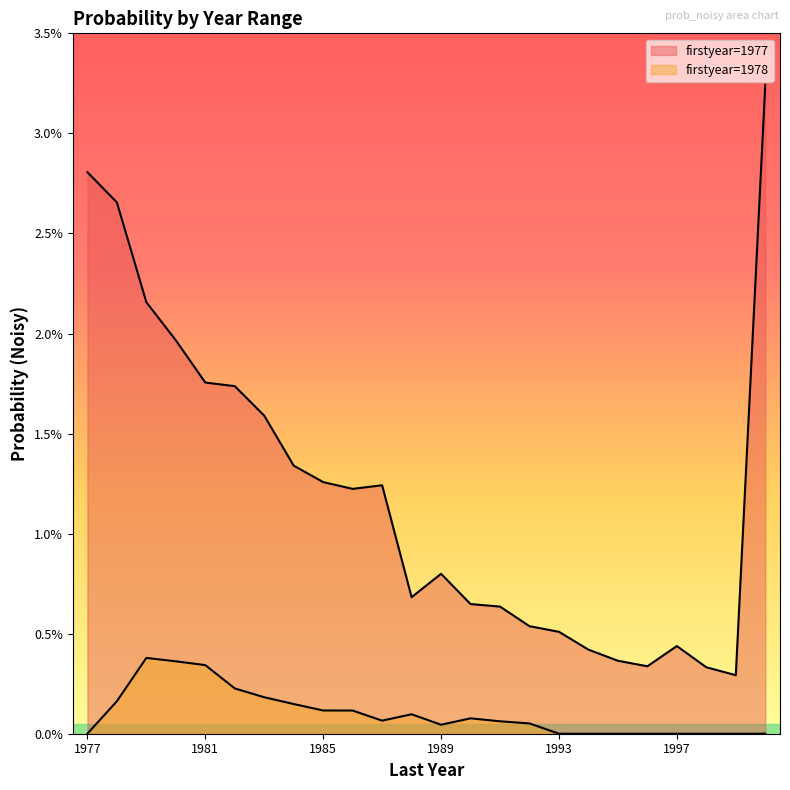

True or false: 1977 and 1978 intersect in this chart.

False